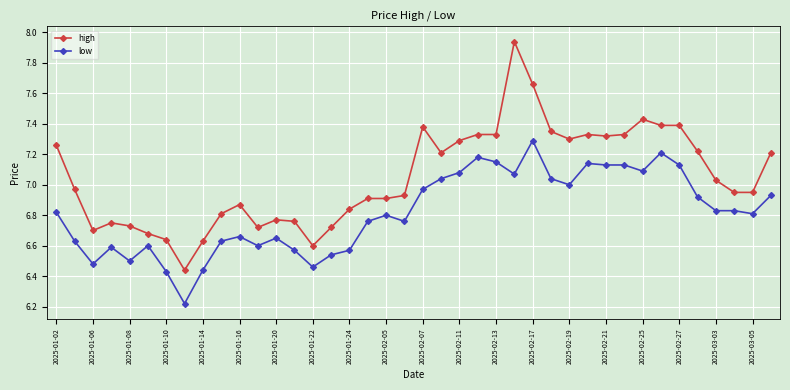

Rank the series by their maximum value, from lowest to highest.

low, high